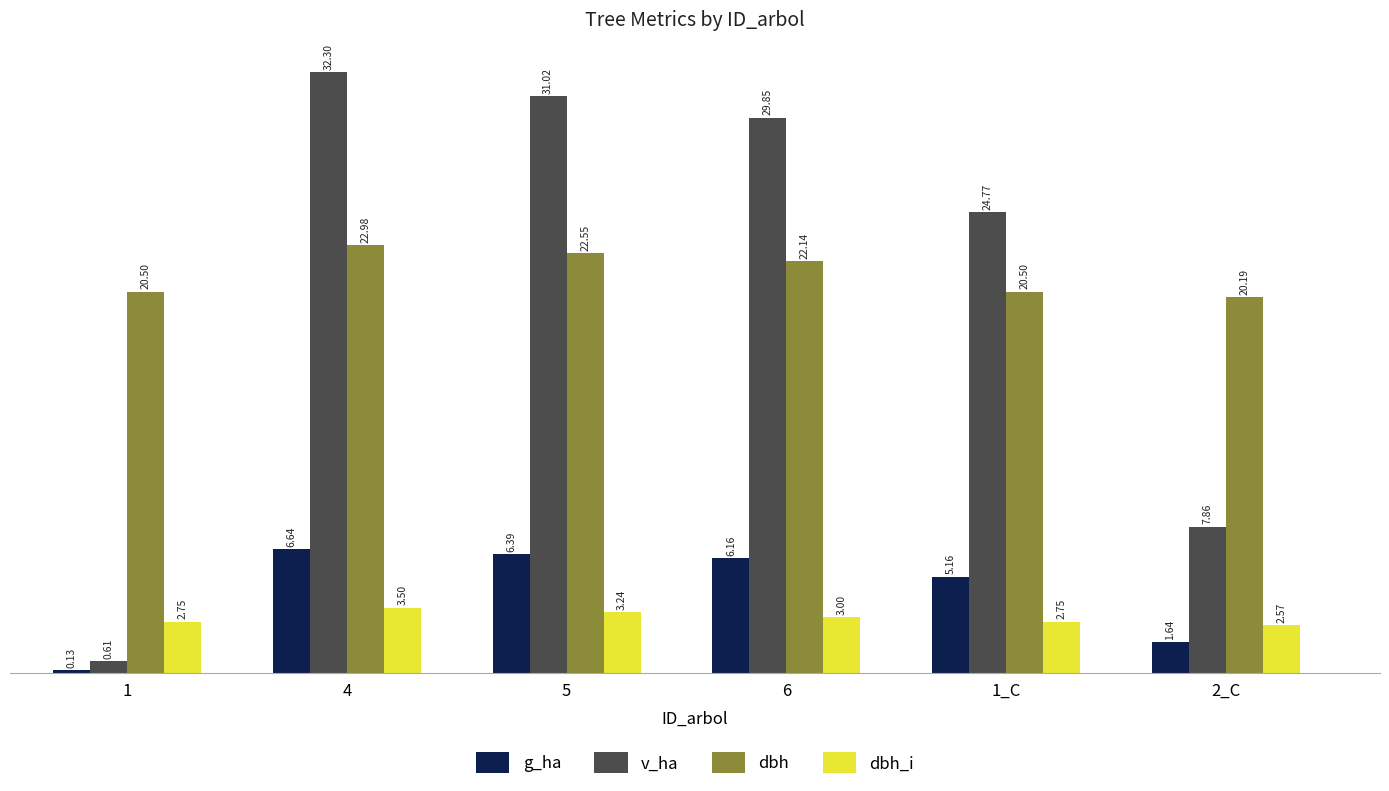

Which category has the highest value across all series?

4